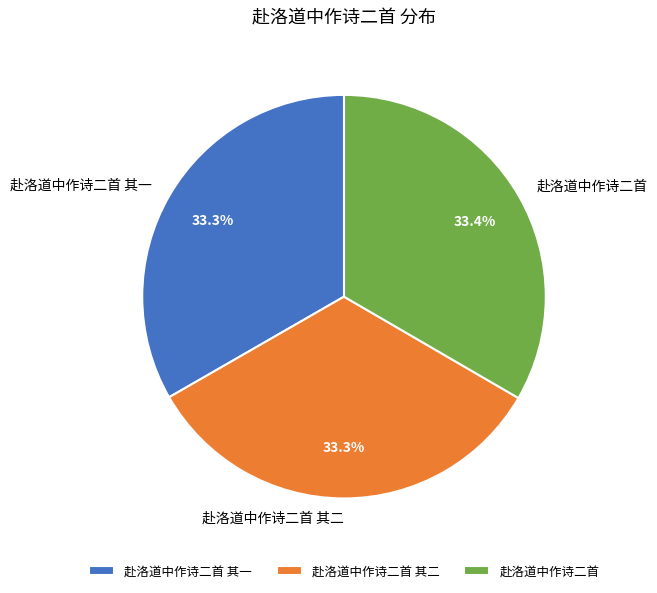

Does 赴洛道中作诗二首 其一 represent more than half of the total?

No